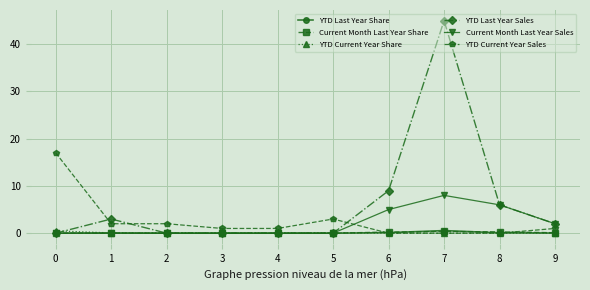

At which label does YTD Last Year Sales first exceed 2?

1